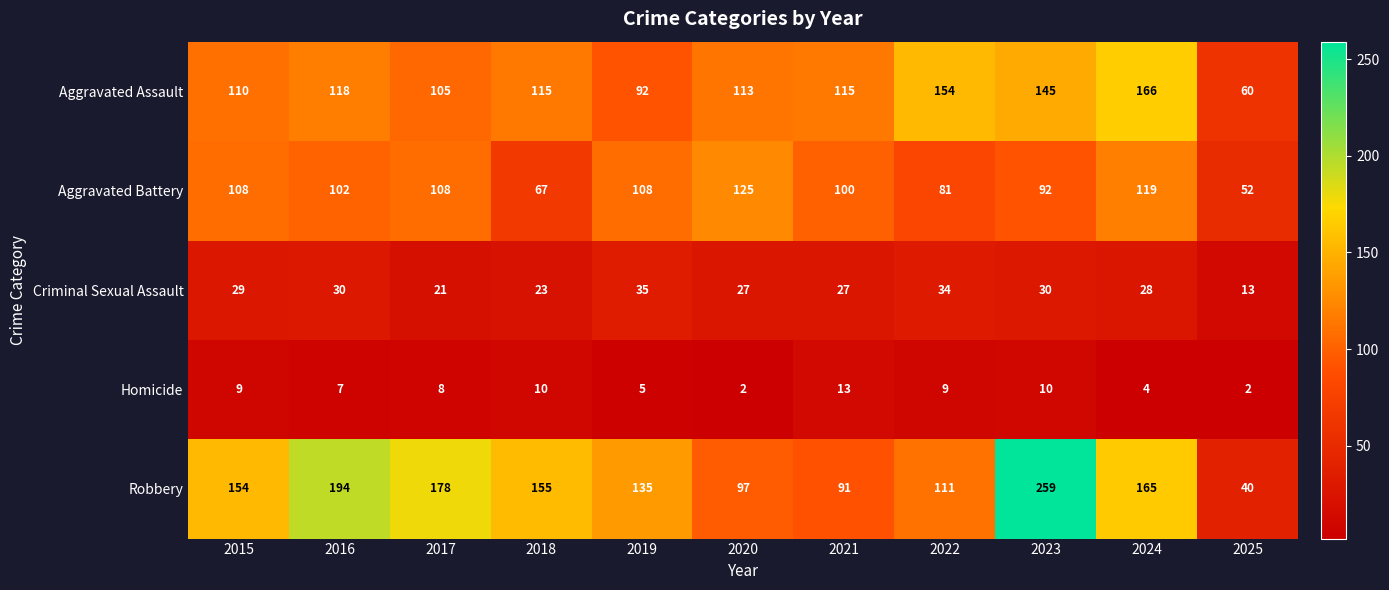

What is the difference between the highest and lowest values at 2021?

102